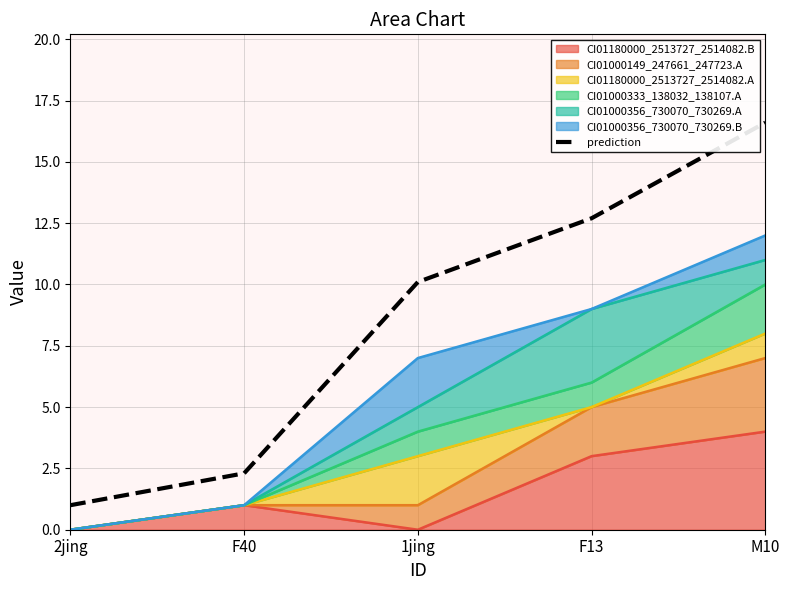

Reading right to left, extract all data points from this chart.

M10=16.6	F13=12.7	1jing=10.1	F40=2.3	2jing=1.0